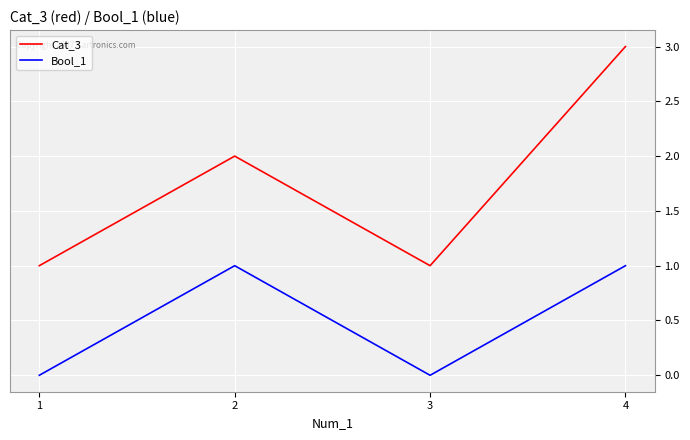

Reading left to right, transcribe all the data shown in this chart.

Cat_3: 1=1	2=2	3=1	4=3
Bool_1: 1=0	2=1	3=0	4=1